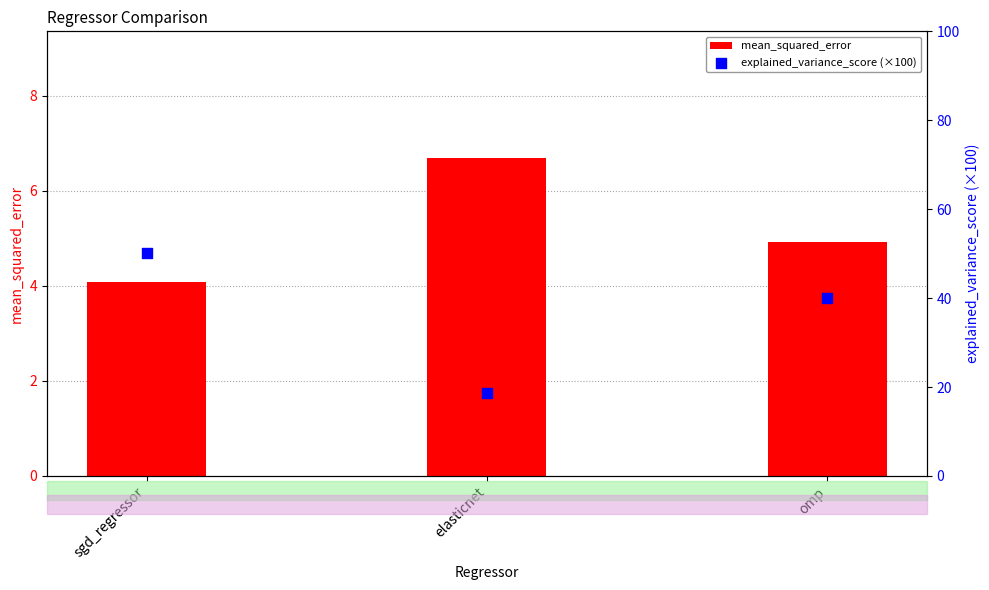

What is the total value across all series at omp?

45.0